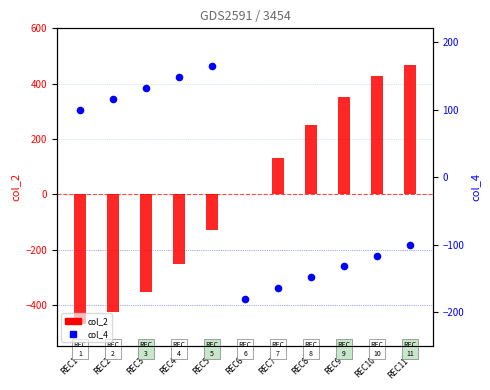

Which series contains the lowest Y value?

col_2